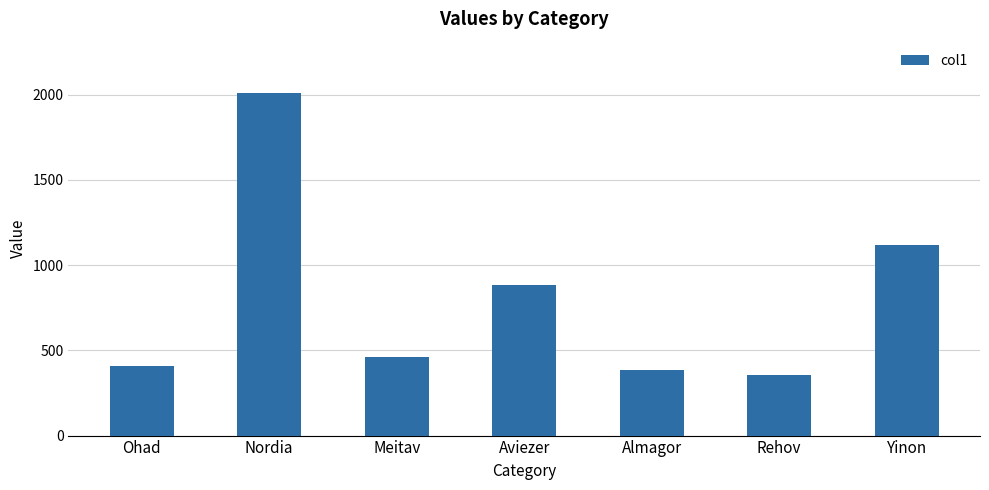

Are the bars grouped side by side (vs. stacked)?

No